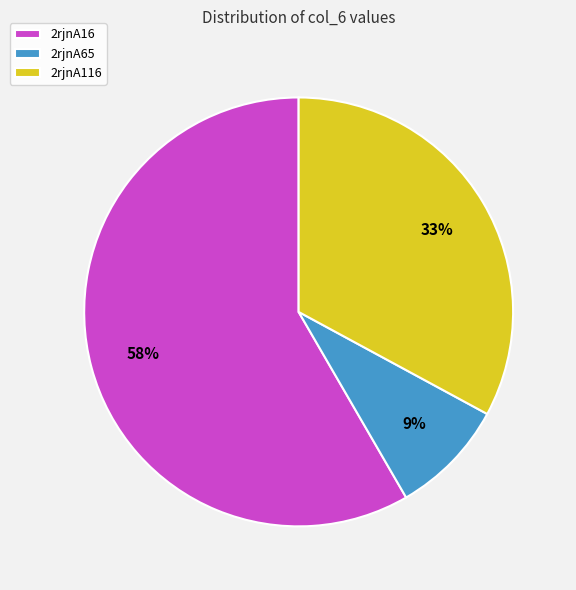

True or false: 2rjnA65 accounts for 22% of the total.

False